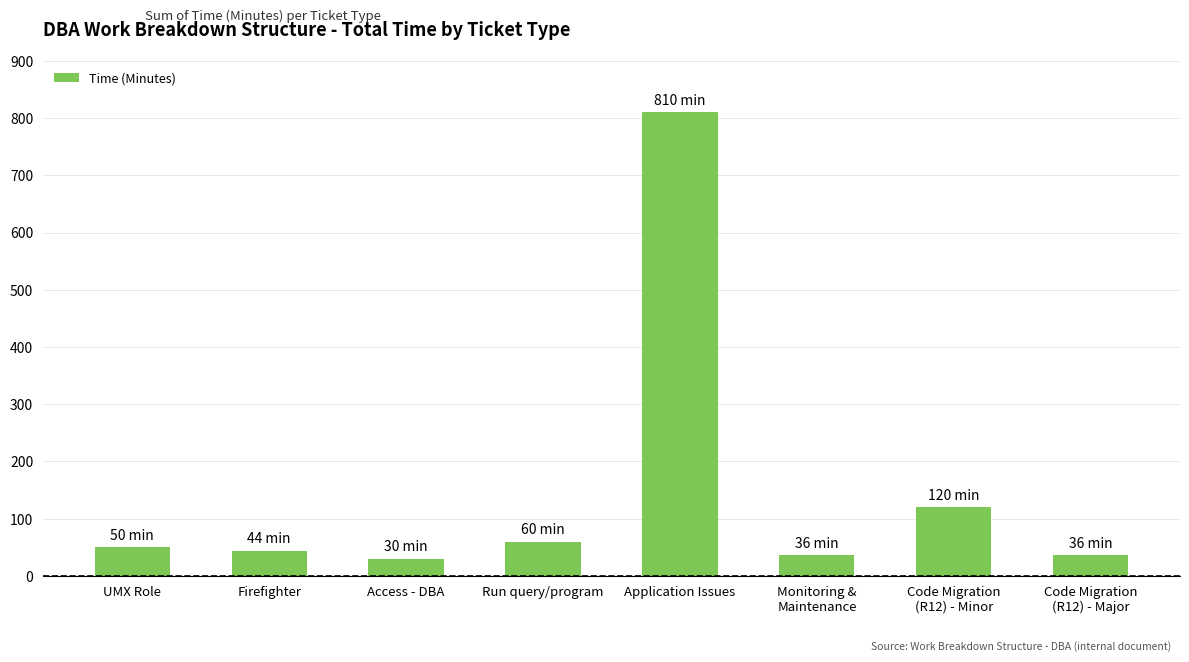

Reading left to right, transcribe all the data shown in this chart.

UMX Role=50	Firefighter=44	Access - DBA=30	Run query/program=60	Application Issues=810	Monitoring &
Maintenance=36	Code Migration
(R12) - Minor=120	Code Migration
(R12) - Major=36